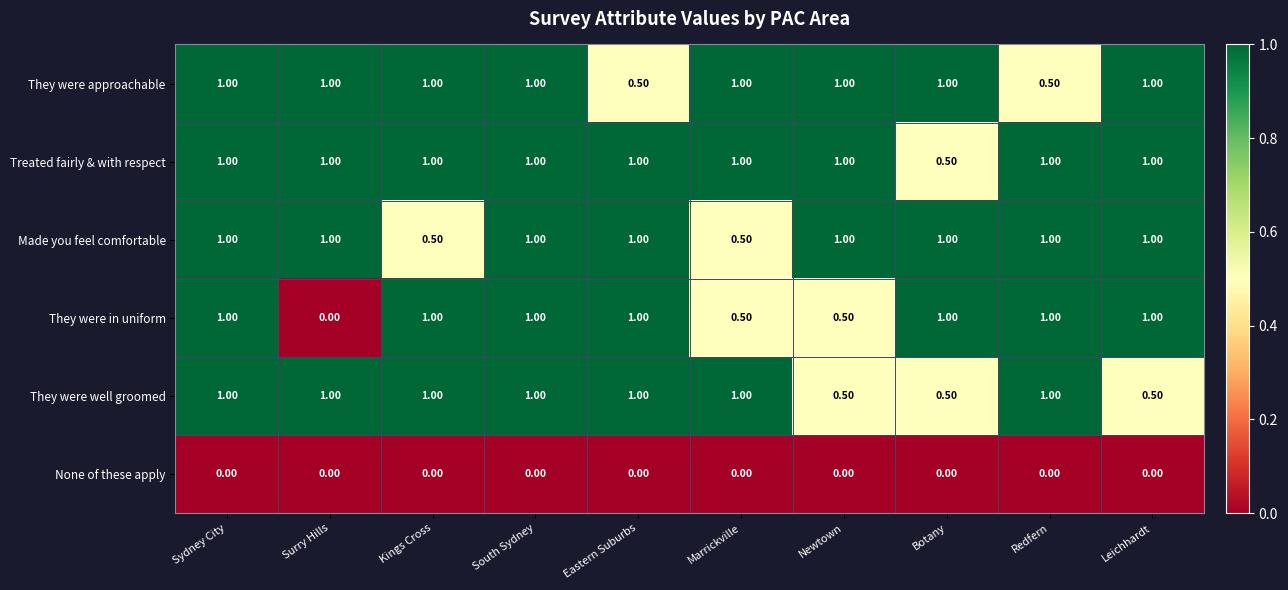

What is the sum of the They were in uniform values at Eastern Suburbs and Redfern?

2.0